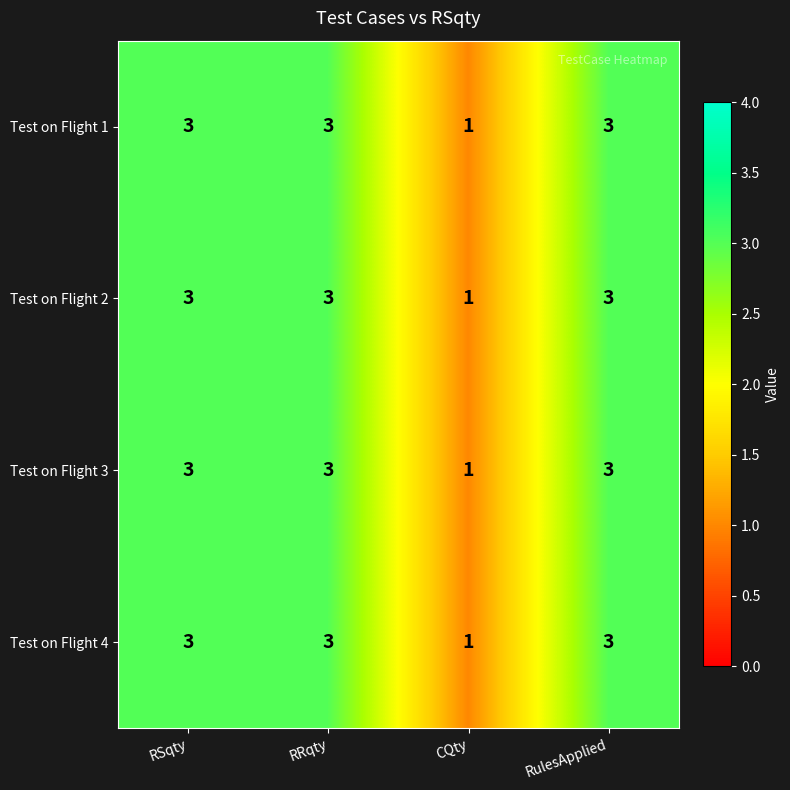

What is the highest value of the Test on Flight 3 series?

3